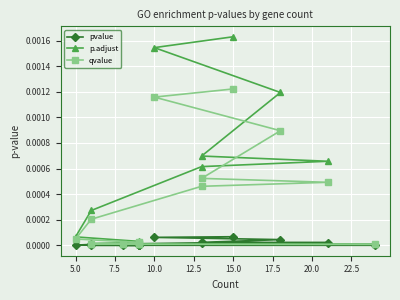

The p.adjust series shows 0.0 at 12.5. True or false?

True